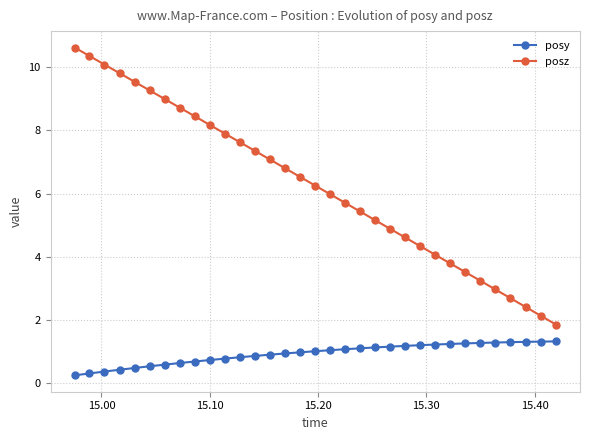

What is the greatest value displayed?

10.6